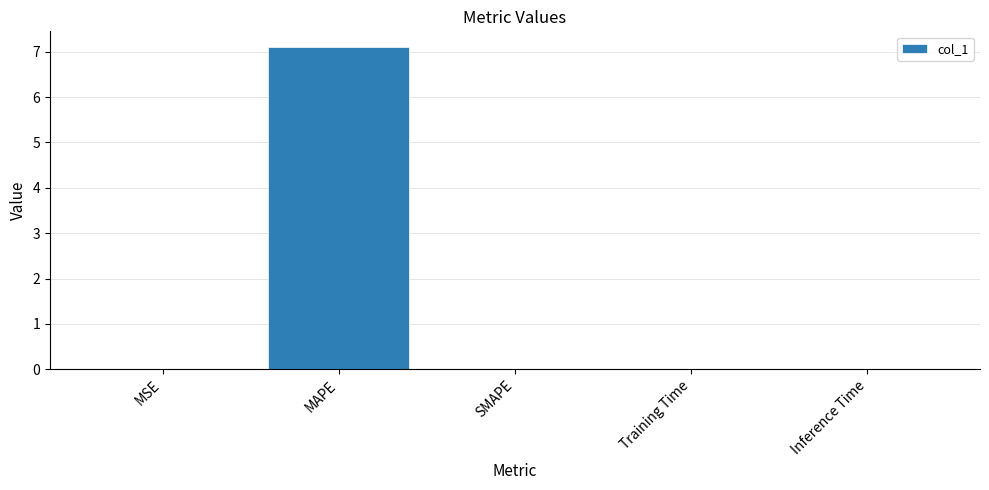

What is the maximum value shown in the chart?

7.1